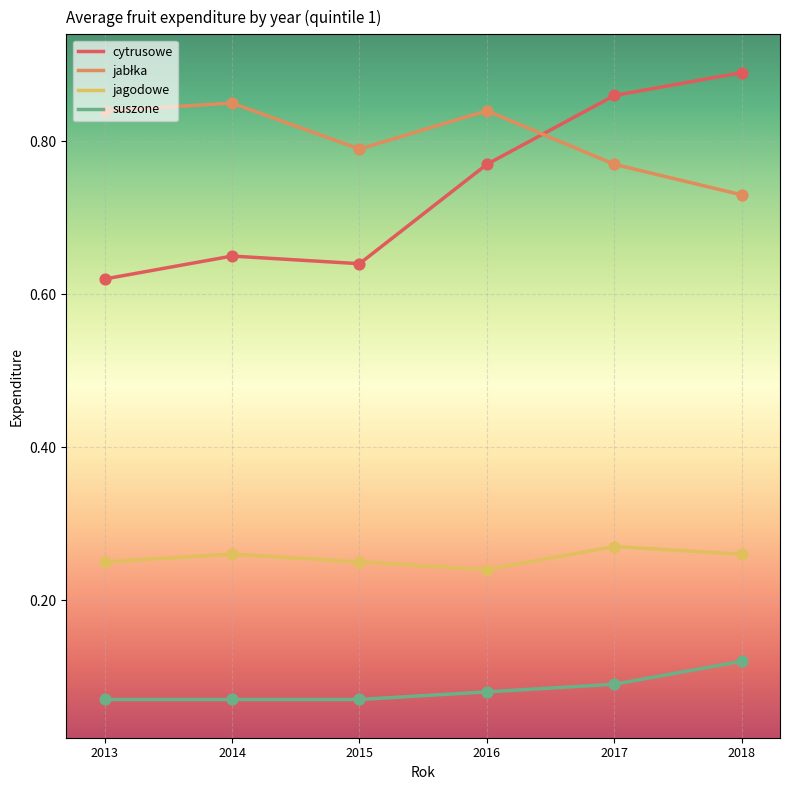

Which series has the largest range (max minus min)?

cytrusowe